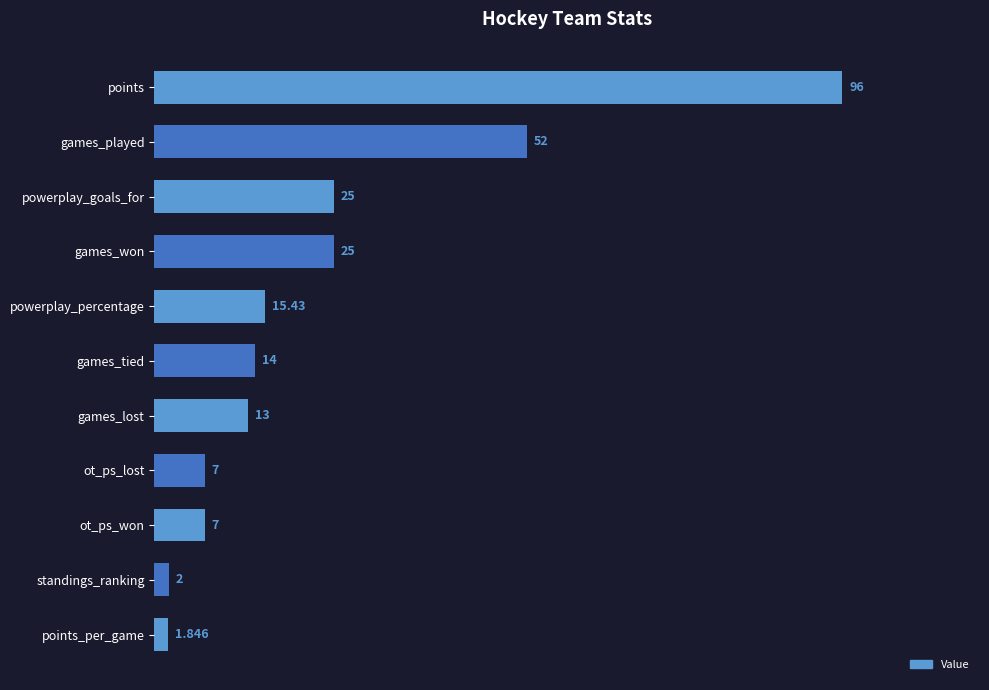

What is the sum of all values?

258.3